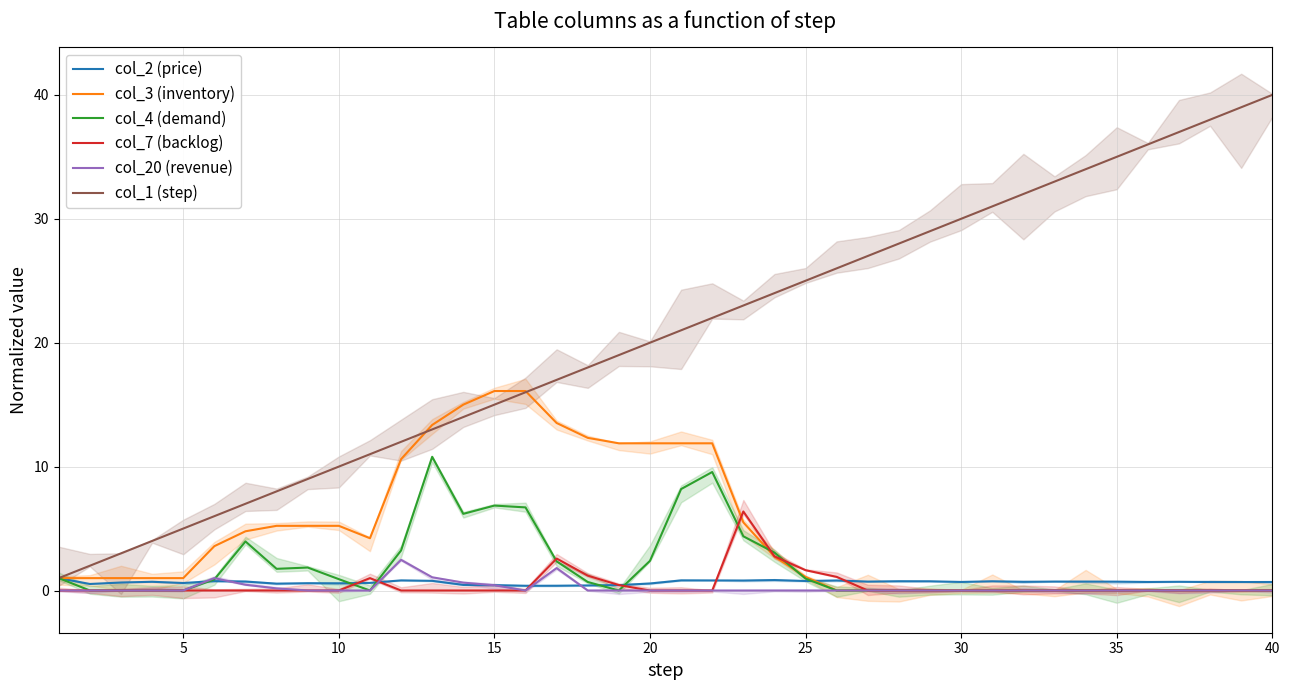

Is it true that col_4 (demand) equals 1.0 at 25?

True